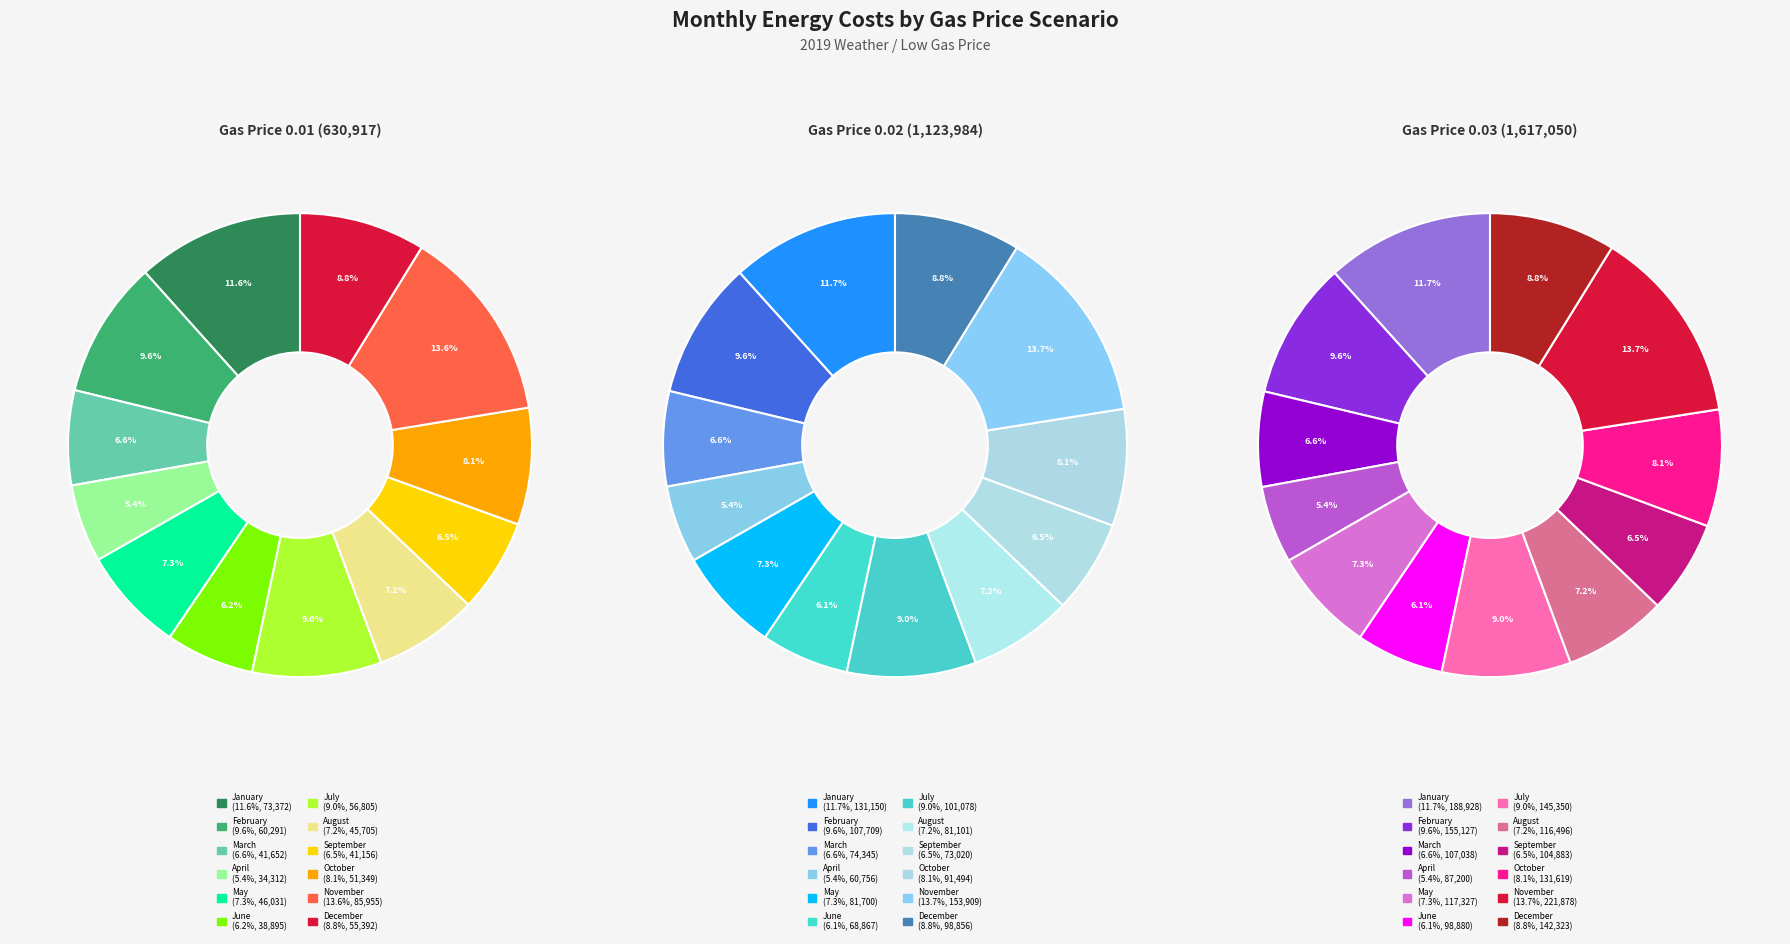

Which slice is the largest?

November